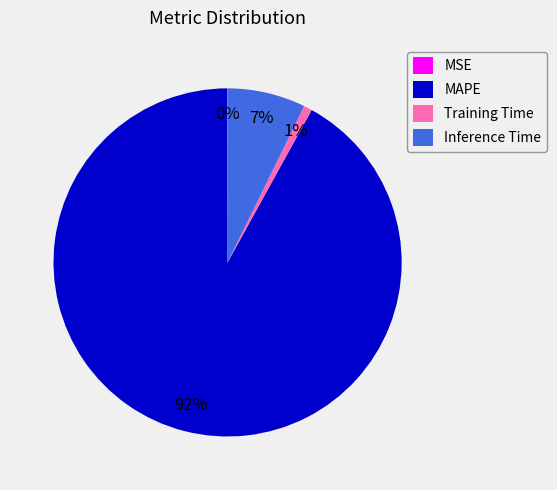

What is the majority slice?

MAPE